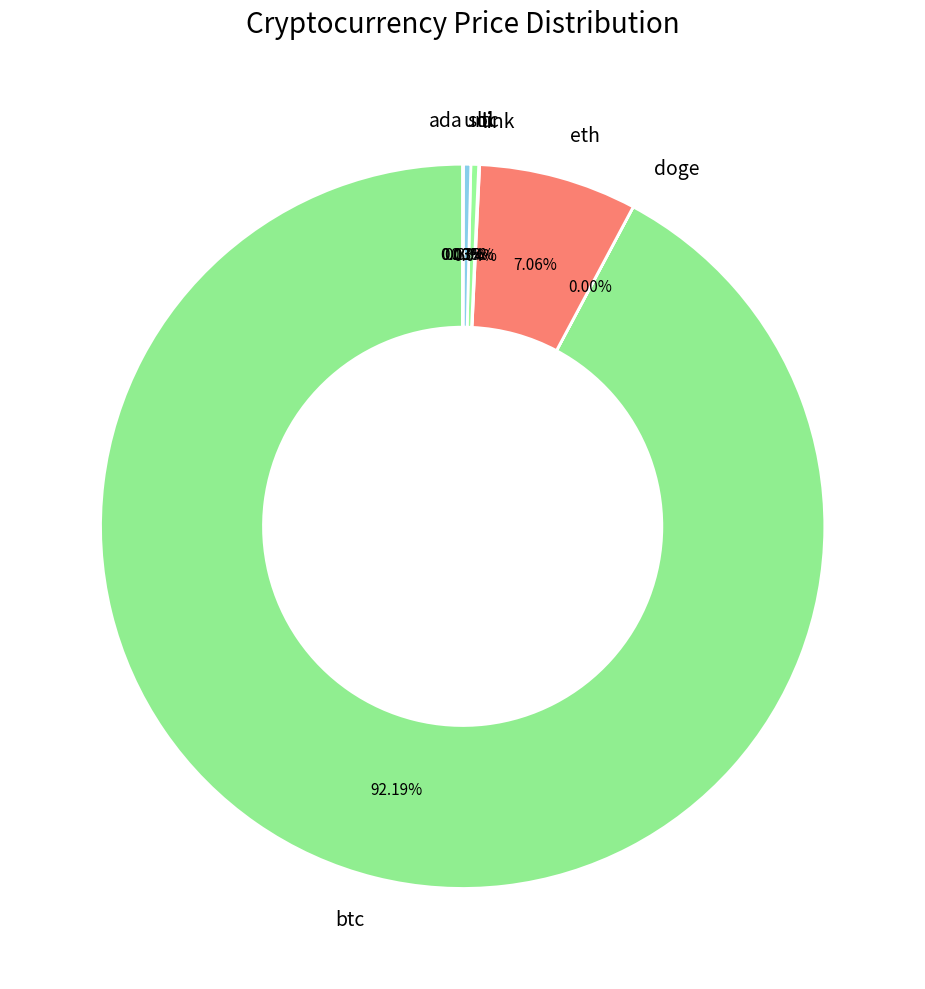

What is the largest slice in the pie chart?

btc